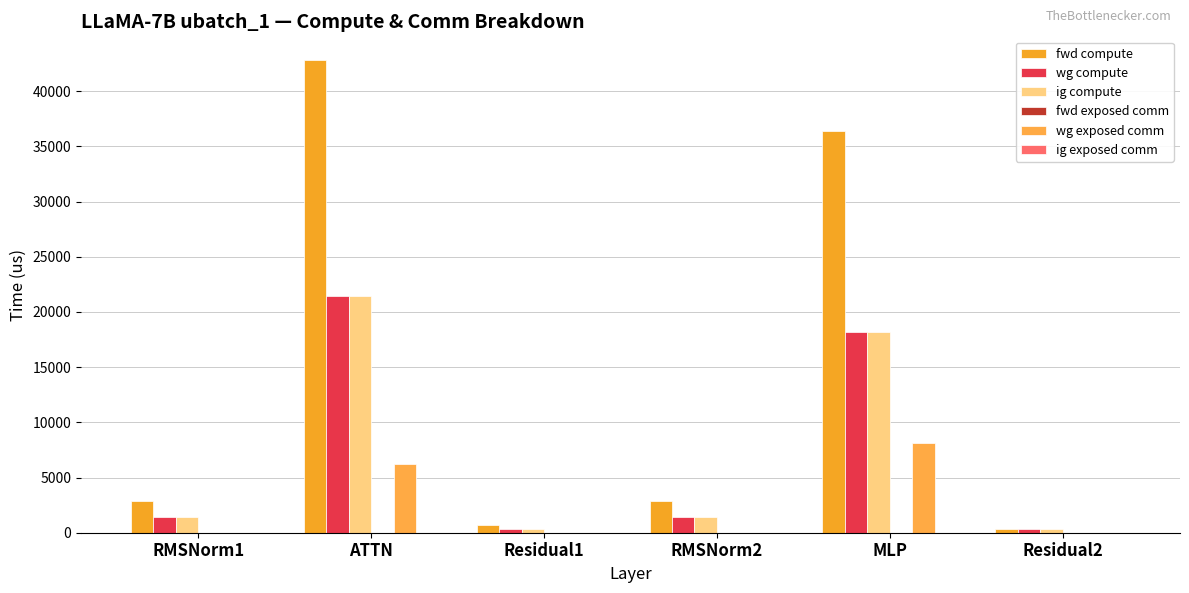

Are the bars horizontal?

No